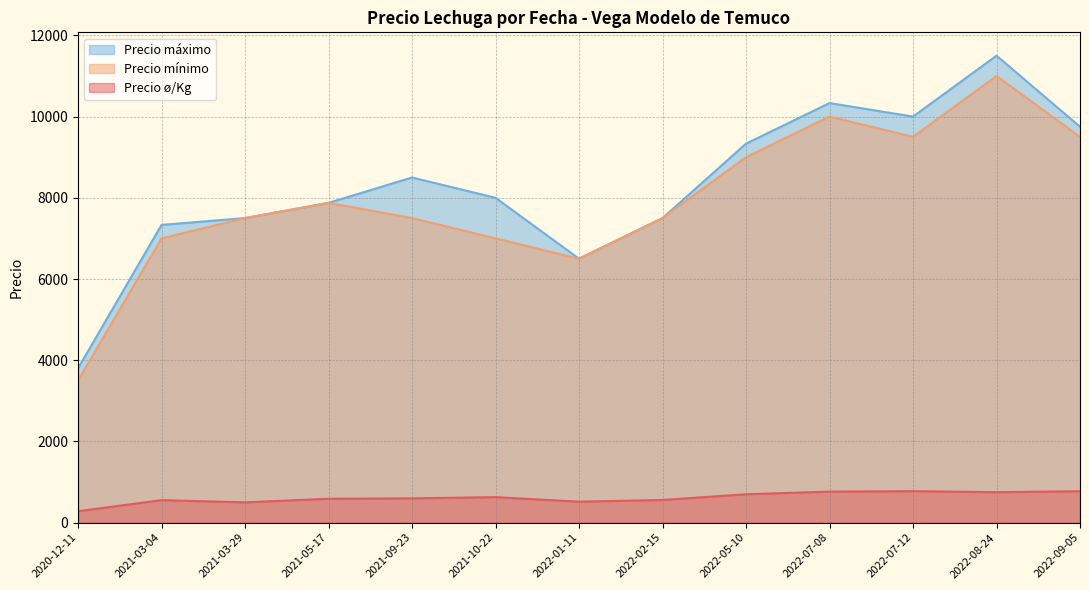

What is the difference between the Precio mínimo values at 2021-05-17 and 2020-12-11?

4375